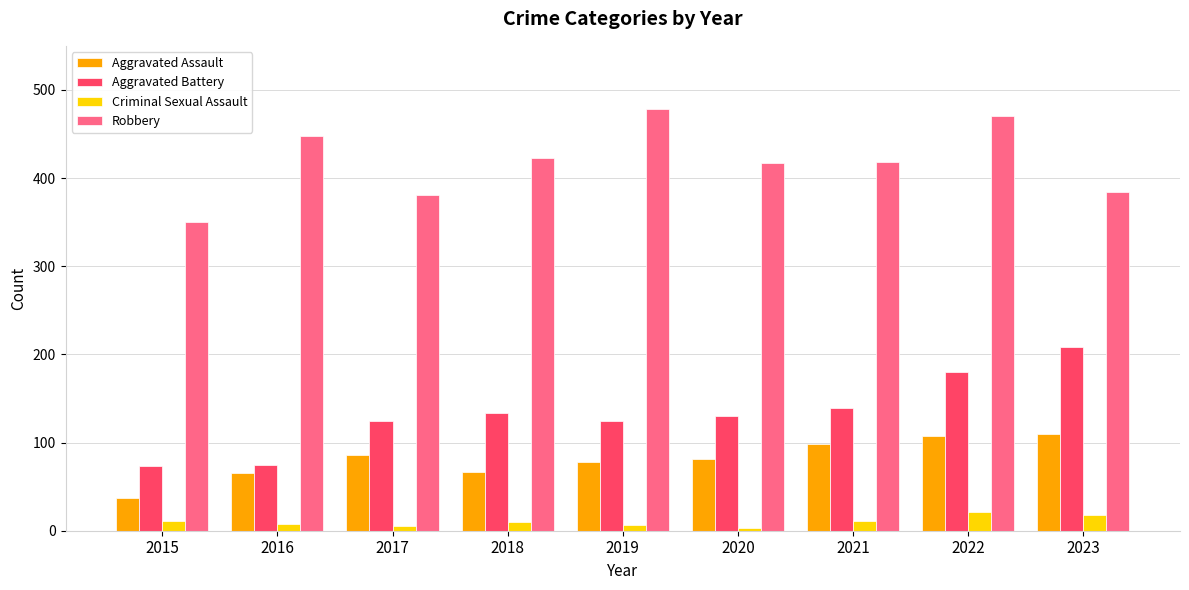

How many groups of bars are there?

9